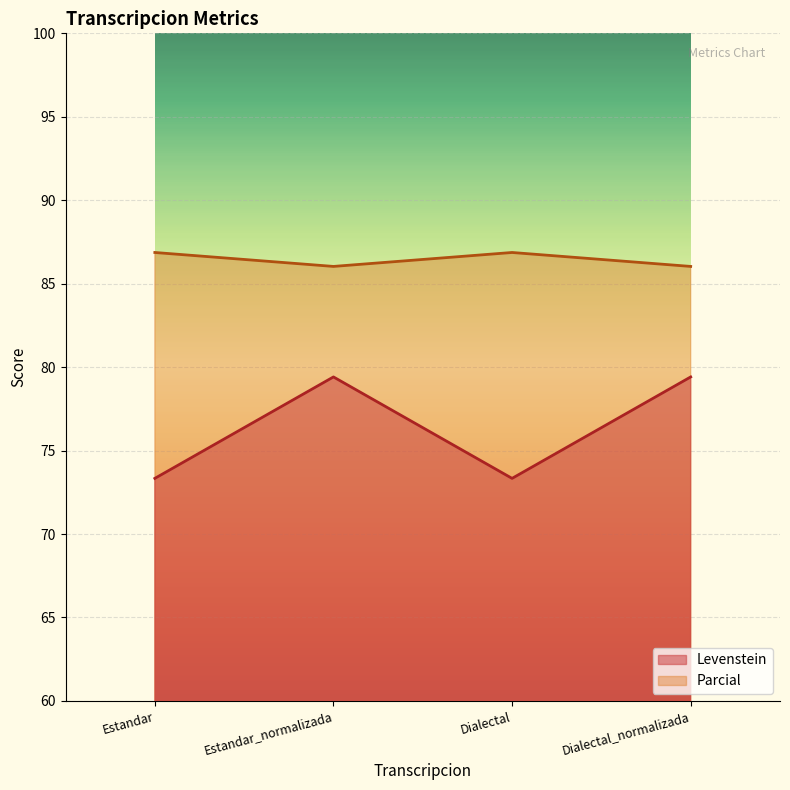

True or false: Levenstein and Parcial cross at least once.

False